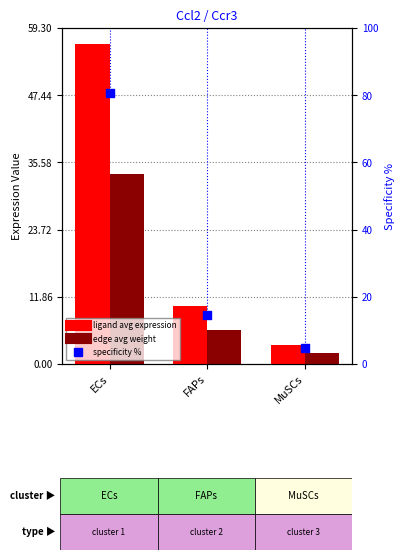

Is the value of derived specificity % at MuSCs greater than the value of ligand avg expression at ECs?

No